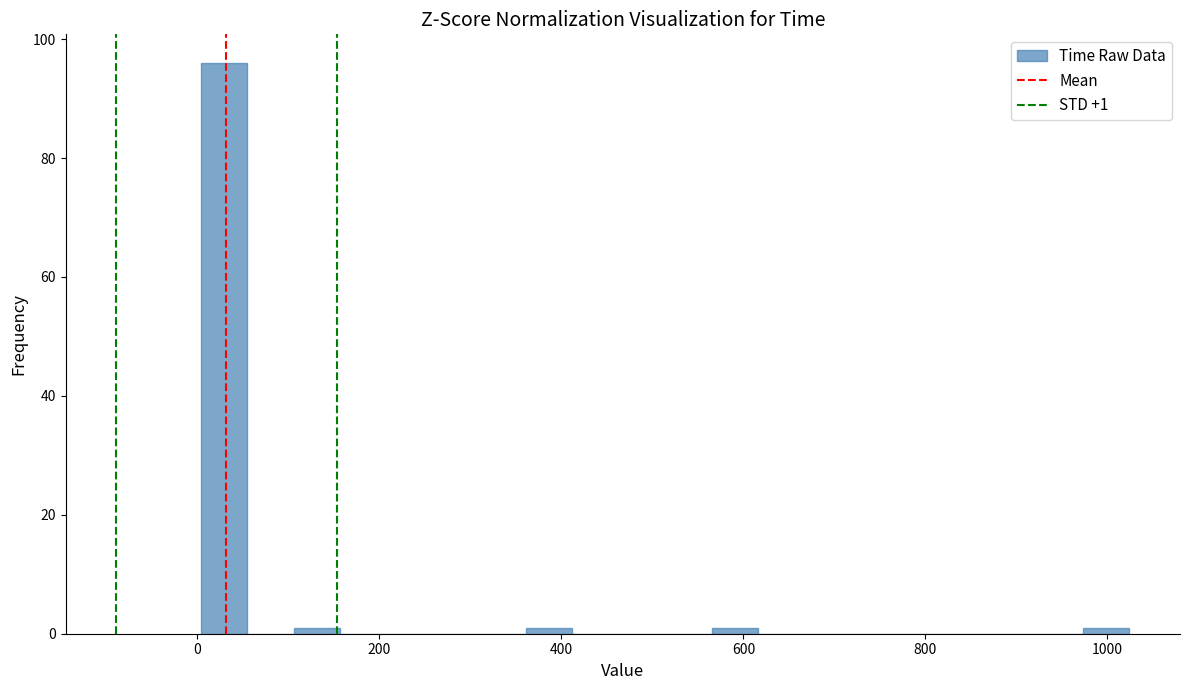

Around what value on the x-axis is the tallest bar? Give the approximate position of its centre, as read against the axis.

20